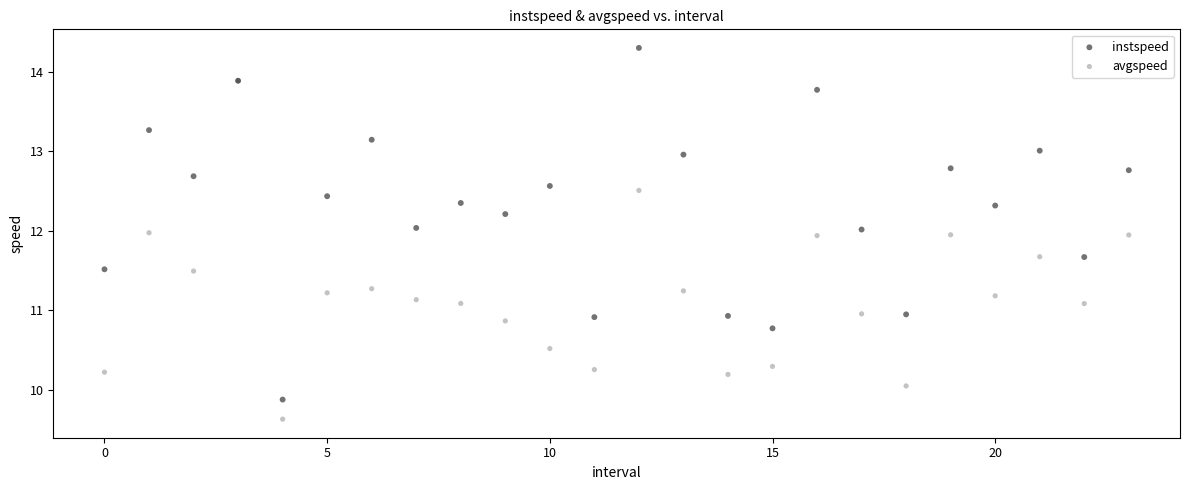

Which series reaches the minimum Y coordinate?

avgspeed